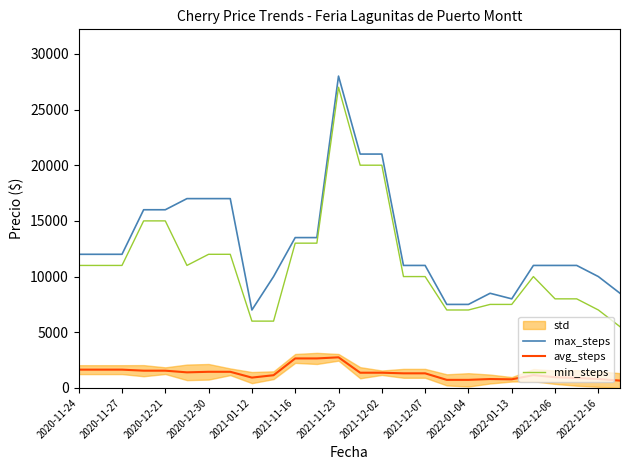

What is the difference between the highest and lowest values at 15?

9688